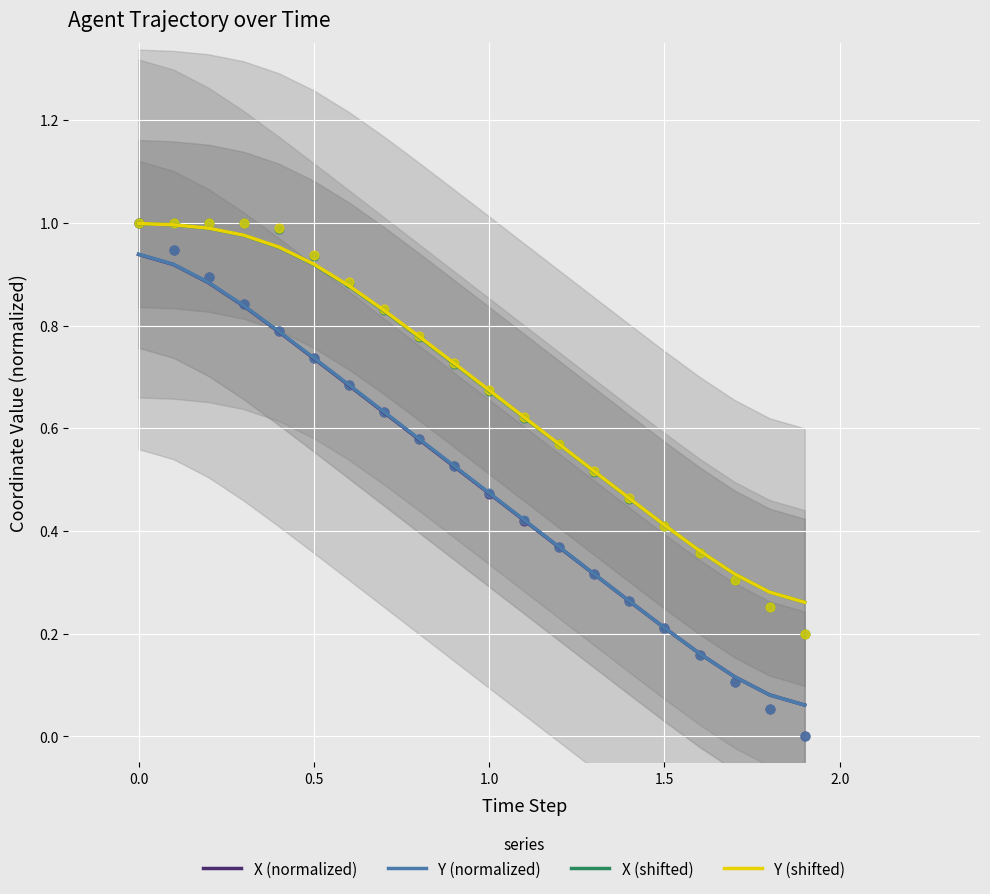

Which series has the widest spread of Y values?

Y (normalized)